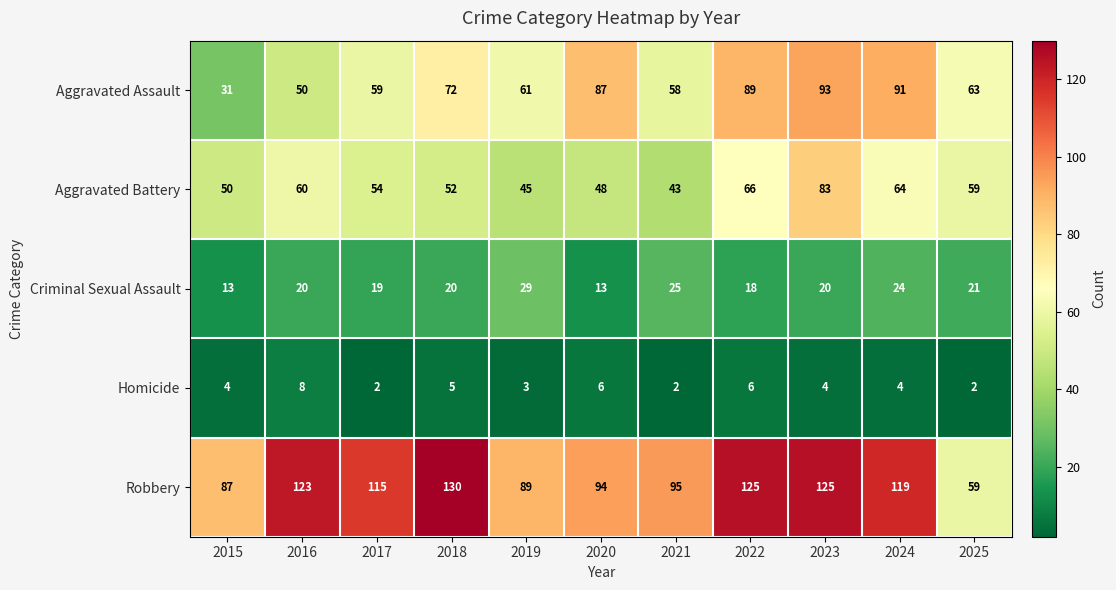

At 2024, list the series in order from largest to smallest.

Robbery, Aggravated Assault, Aggravated Battery, Criminal Sexual Assault, Homicide